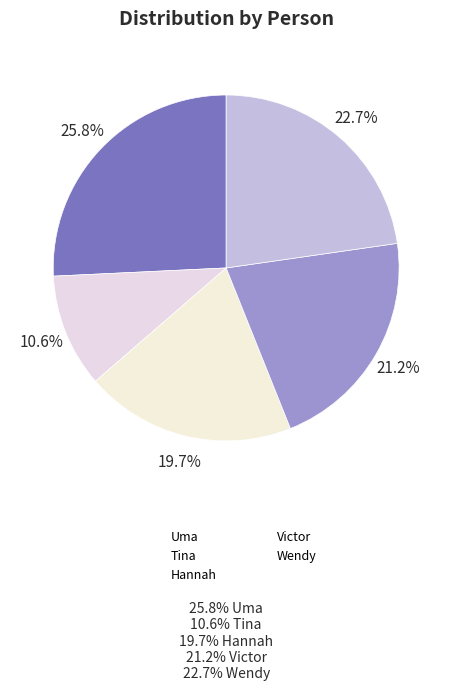

Combined, do Uma and Hannah account for over 50%?

No